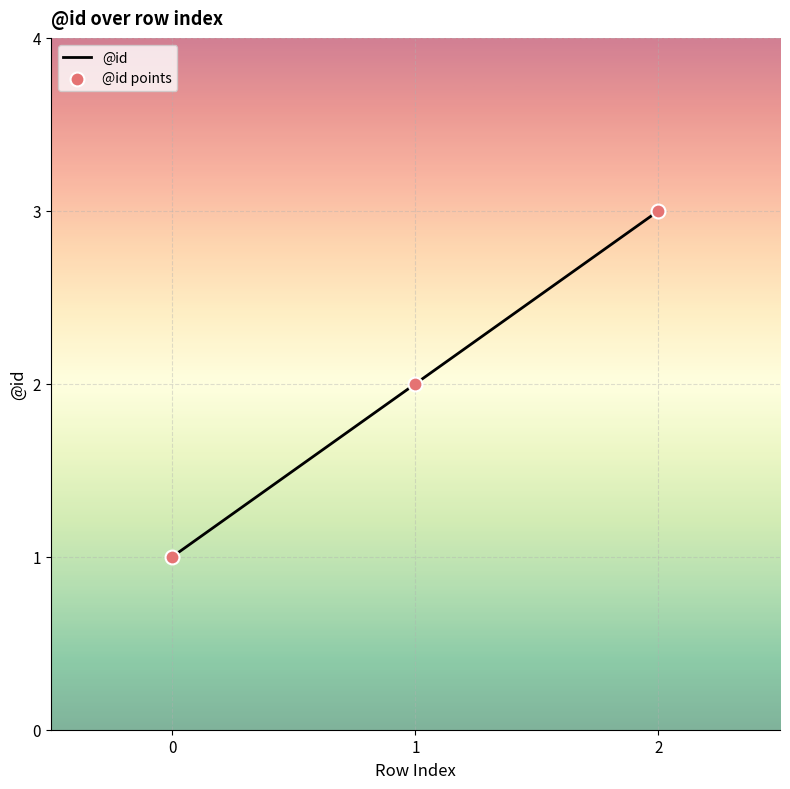

What is the ratio of the value at 1 to the value at 0?

2.0